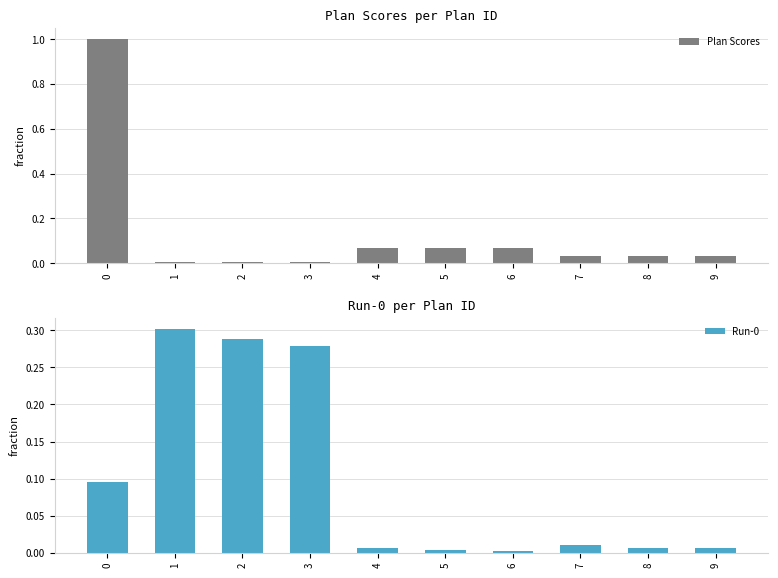

True or false: Plan Scores has a value of 0.0 at 1.

True